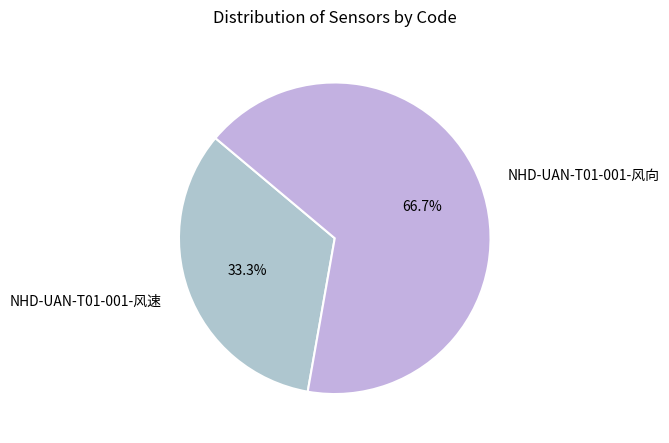

Count the number of slices in the pie.

2